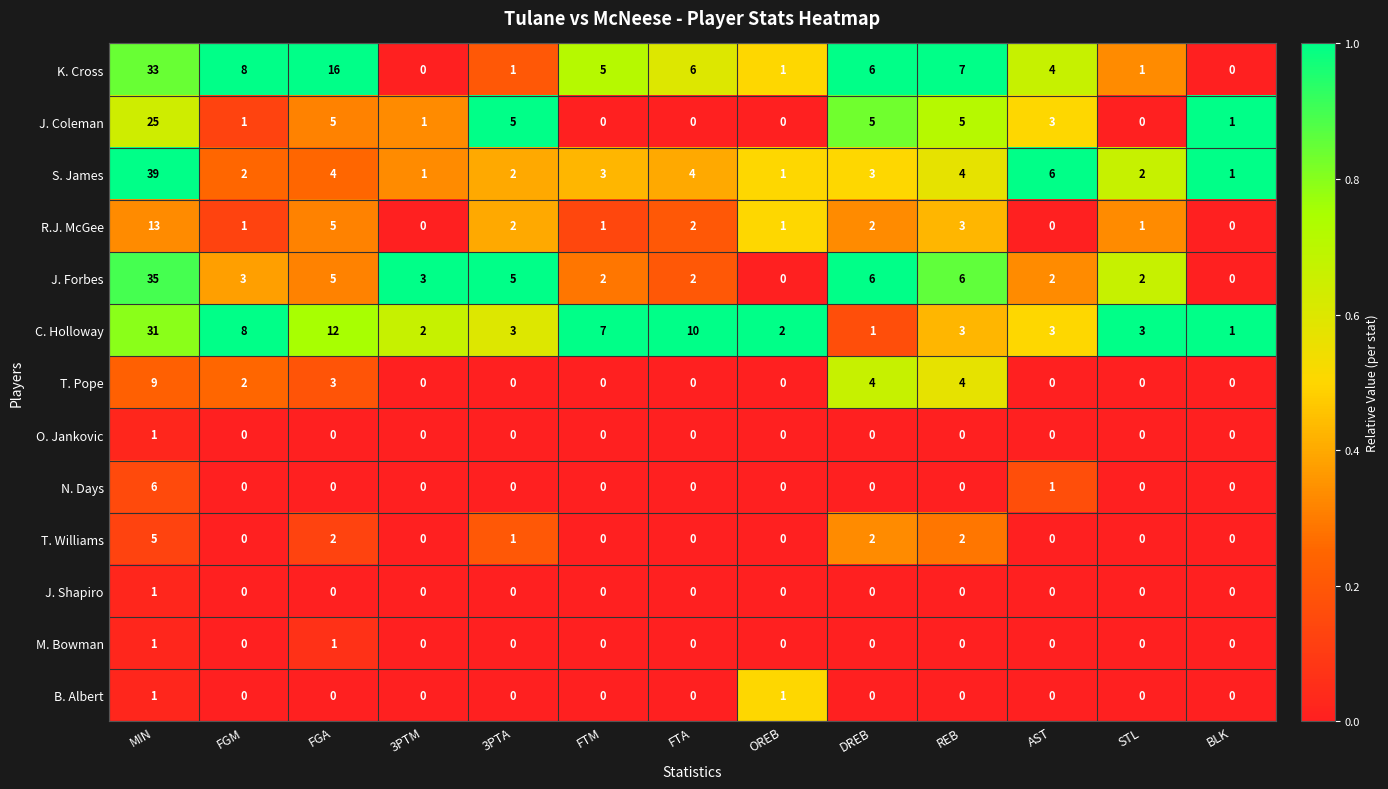

What is the total value across all series at FGM?

25